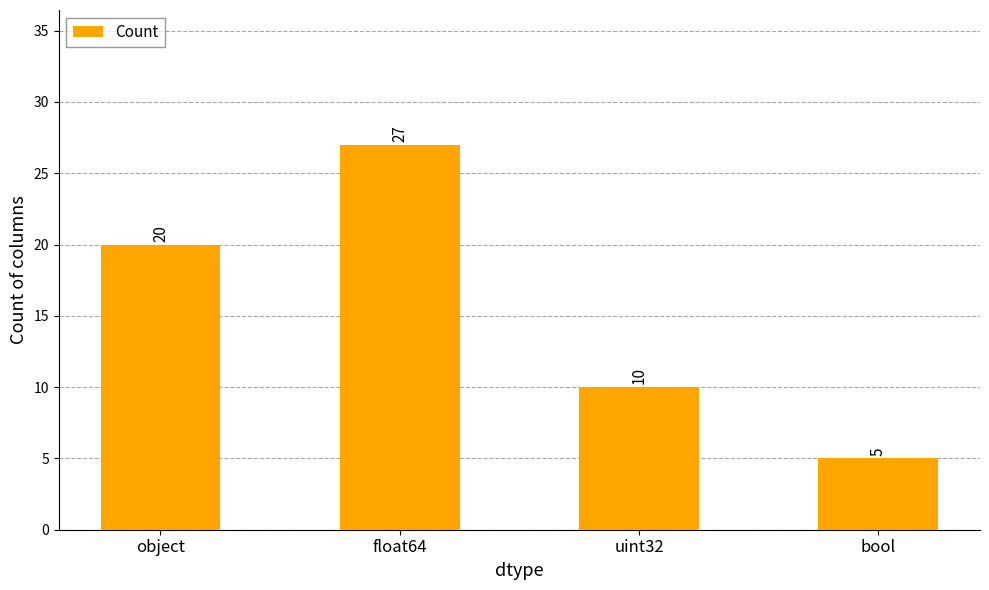

What position from the right is uint32?

2